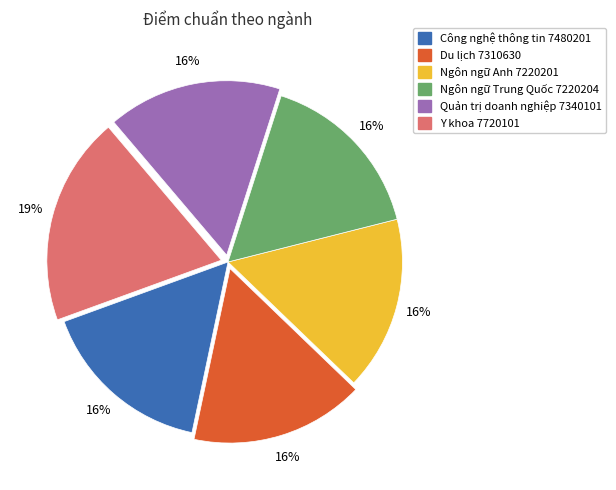

Combined, do Ngôn ngữ Anh 7220201 and Ngôn ngữ Trung Quốc 7220204 account for over 50%?

No